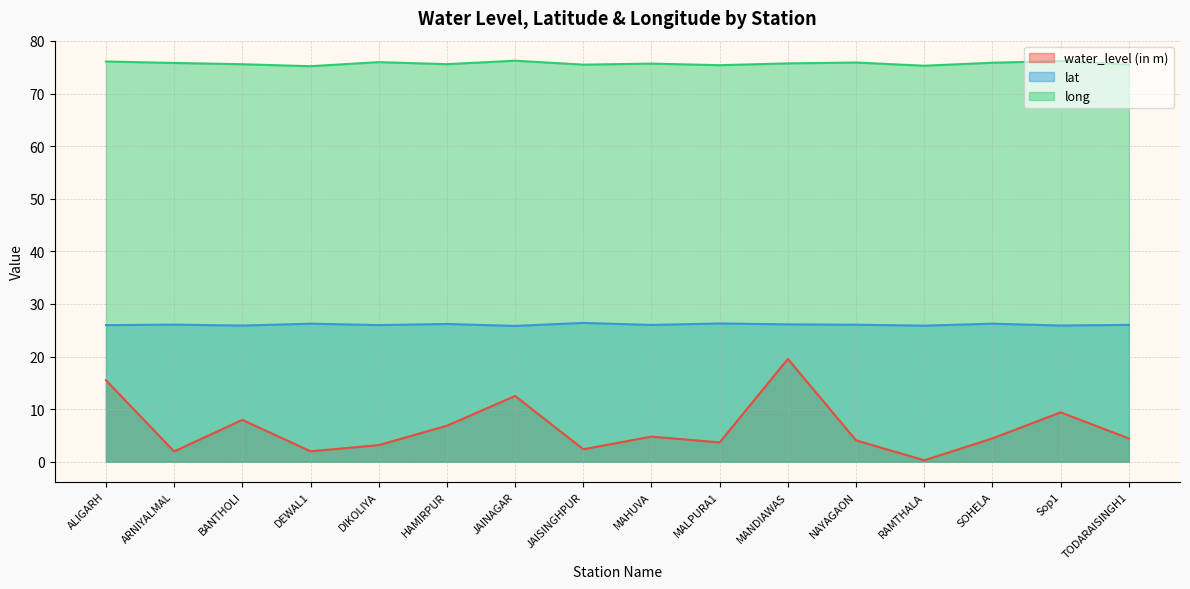

Reading left to right, extract all data points from this chart.

water_level (in m): 15.5	1.9	8.0	2.0	3.1	6.8	12.5	2.4	4.8	3.7	19.5	4.0	0.3	4.4	9.4	4.4
lat: 26.0	26.1	25.9	26.2	26.0	26.2	25.8	26.4	26.0	26.3	26.1	26.0	25.9	26.2	25.9	26.0
long: 76.1	75.8	75.6	75.2	76.0	75.6	76.2	75.5	75.7	75.4	75.7	75.9	75.3	75.8	76.2	75.5